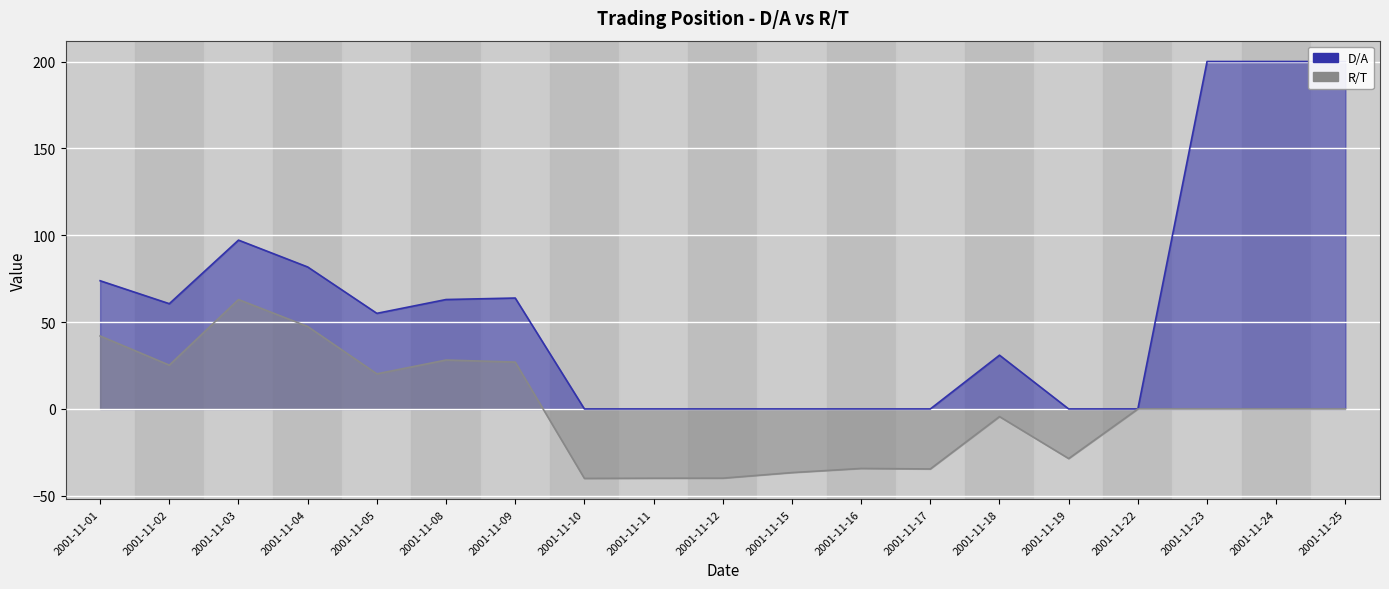

Rank the series by their maximum value, from lowest to highest.

R/T, D/A